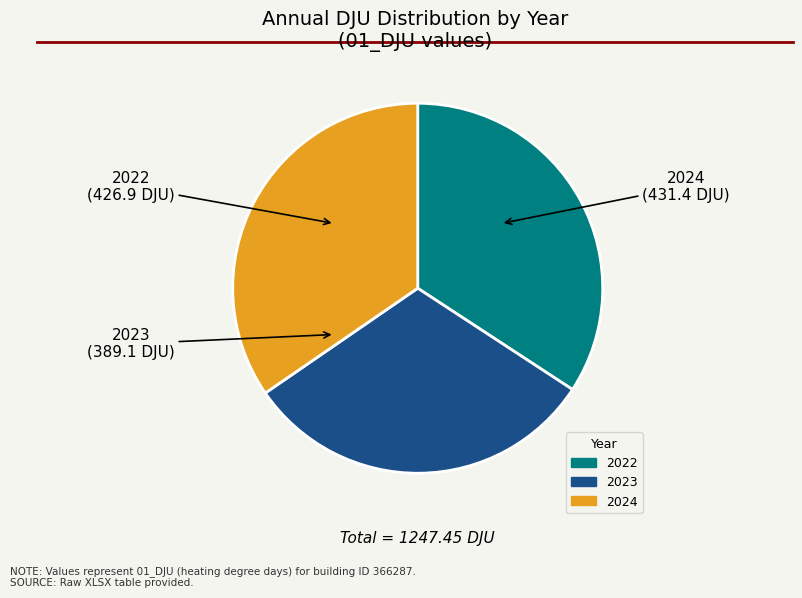

True or false: 2024 accounts for 35% of the total.

True